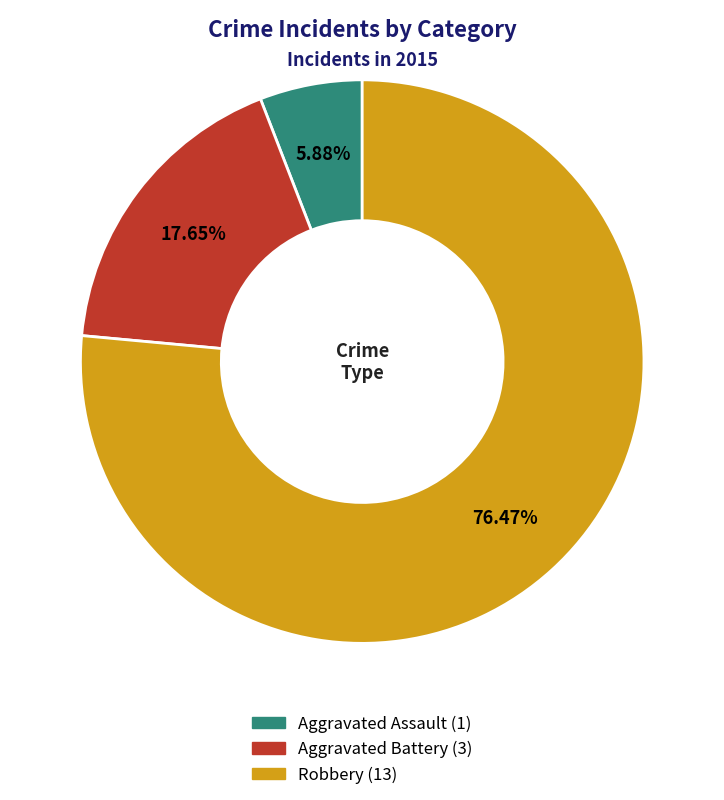

To the nearest percent, what is the average slice percentage?

33%